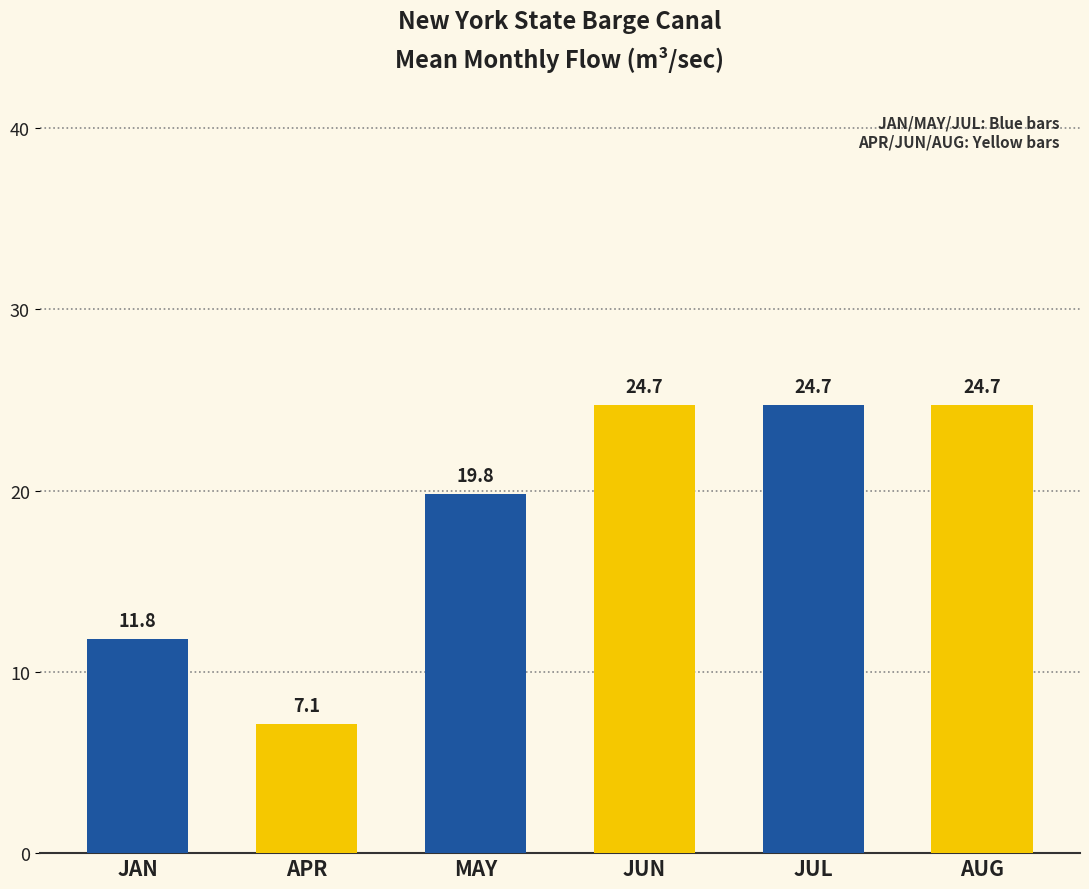

At 1901, list the series in order from smallest to largest.

APR, JAN, MAY, JUN, JUL, AUG